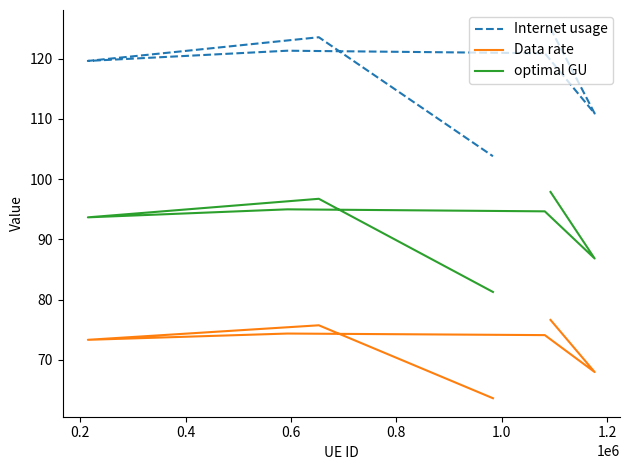

True or false: optimal GU and Data rate intersect in this chart.

False